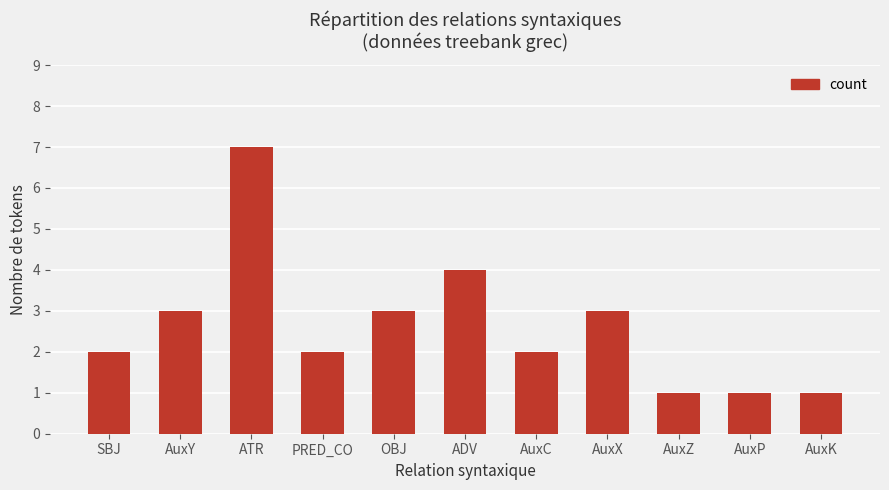

The value at AuxY is 3. True or false?

True